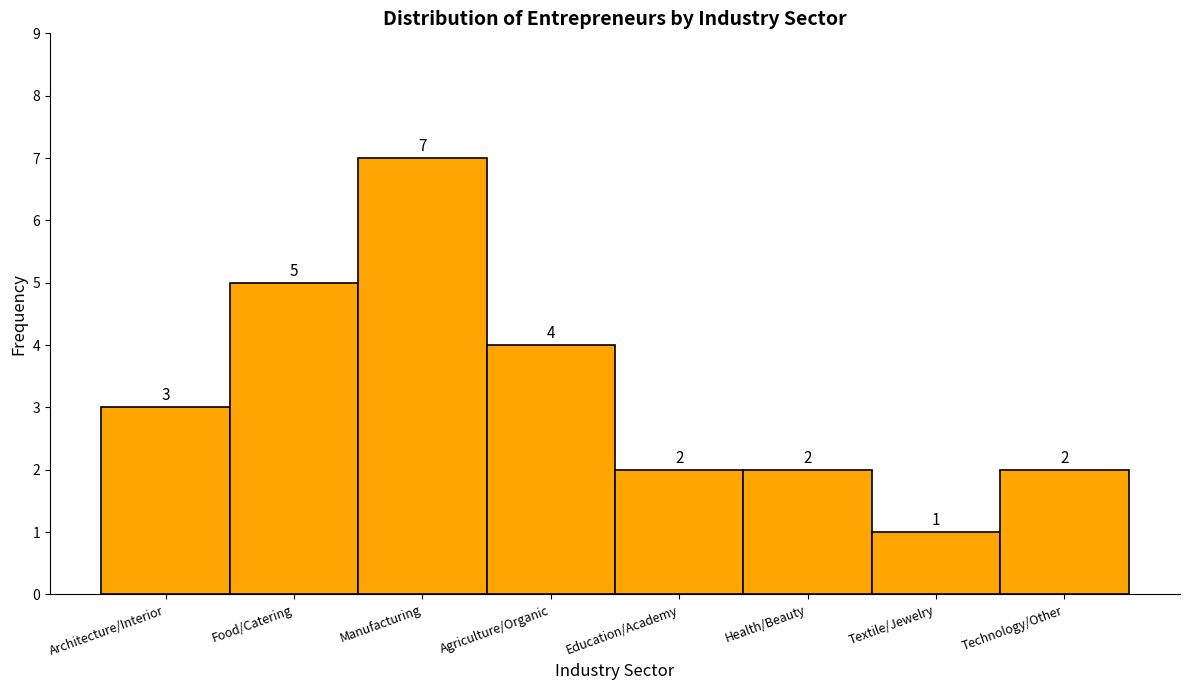

Reading right to left, extract all data points from this chart.

2	1	2	2	4	7	5	3